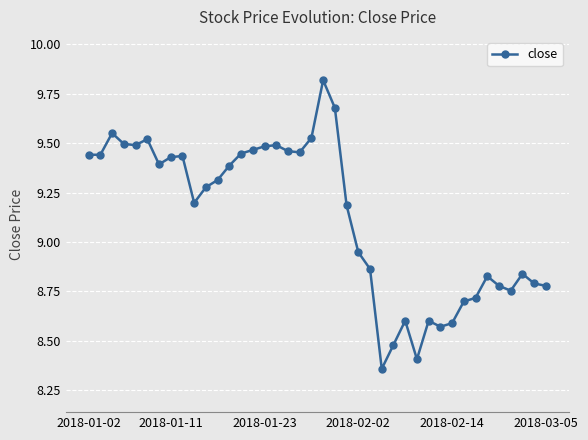

How many lines are shown in the chart?

1